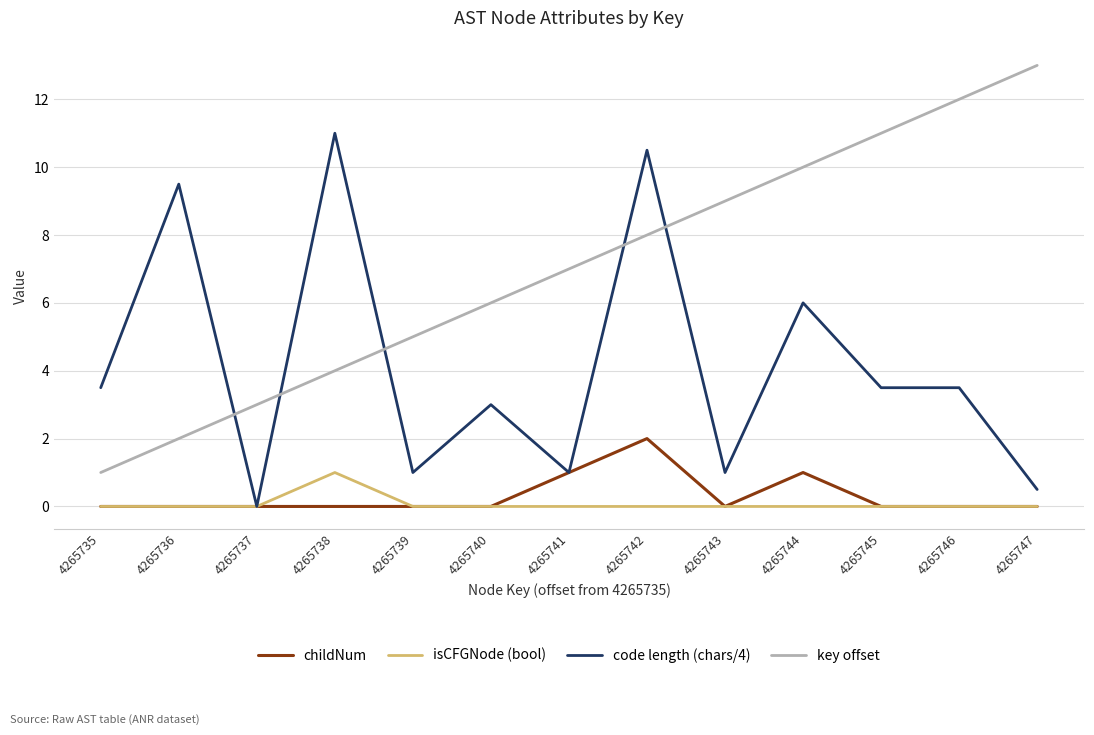

True or false: isCFGNode (bool) and key offset cross at least once.

False